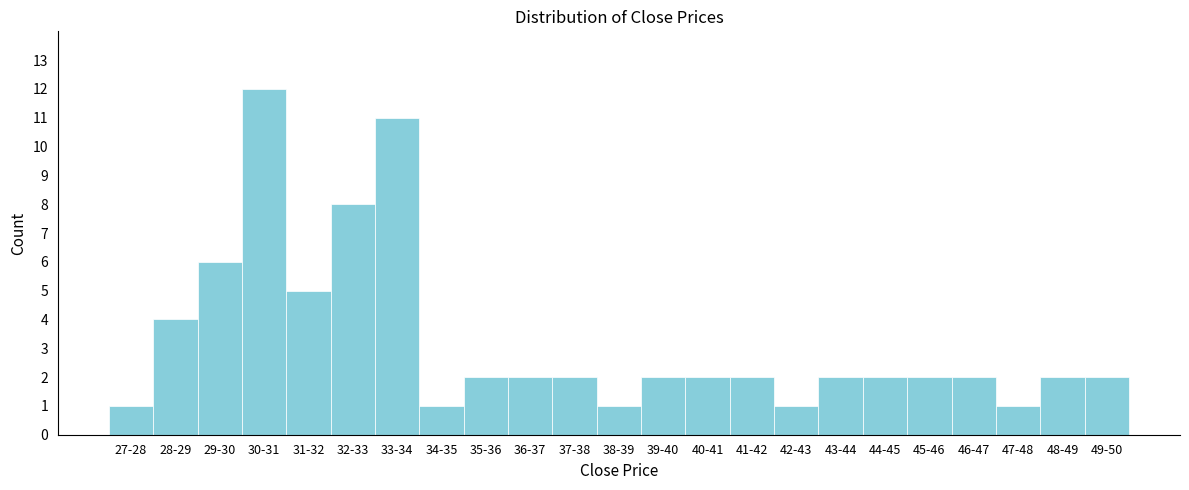

Reading right to left, transcribe all the data shown in this chart.

2	2	1	2	2	2	2	1	2	2	2	1	2	2	2	1	11	8	5	12	6	4	1